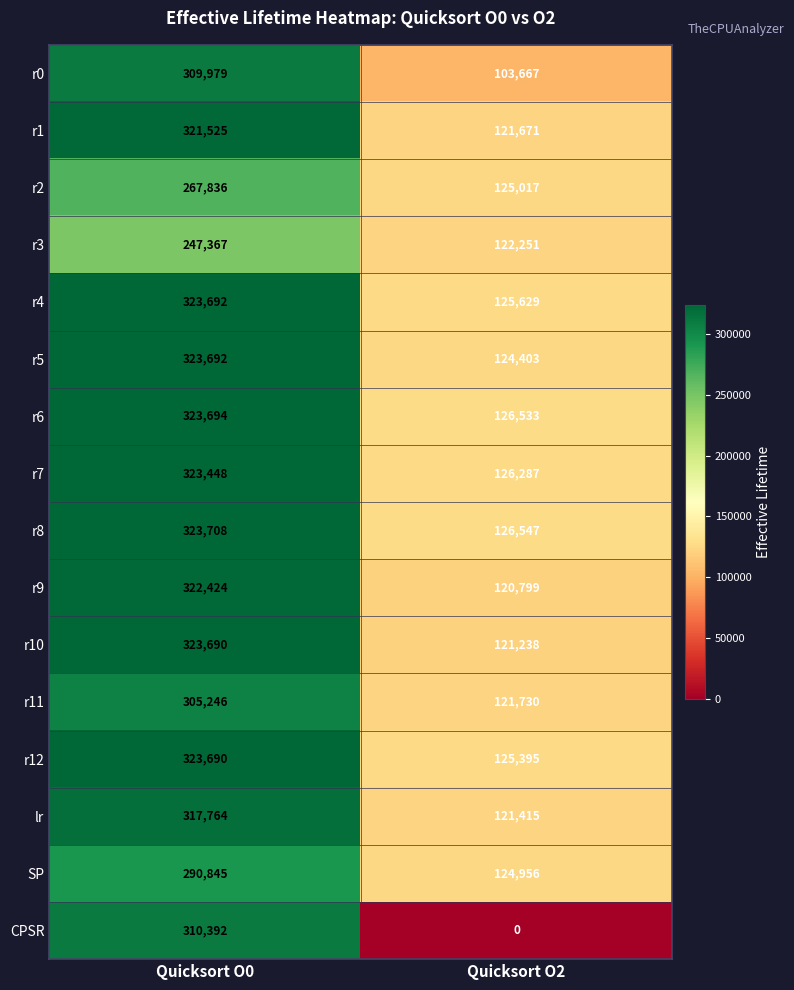

Which series has the largest total across all categories?

r8